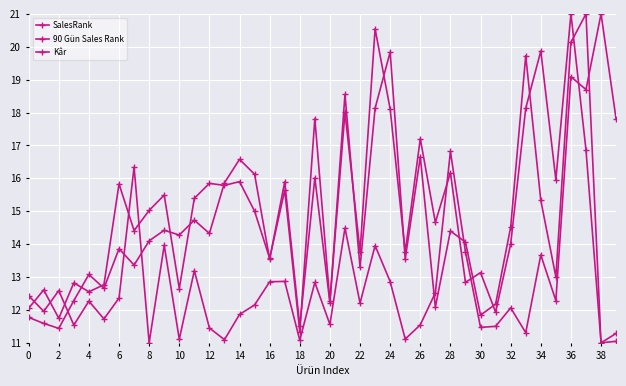

What is the lowest value of the 90 Gün Sales Rank series?

11.0